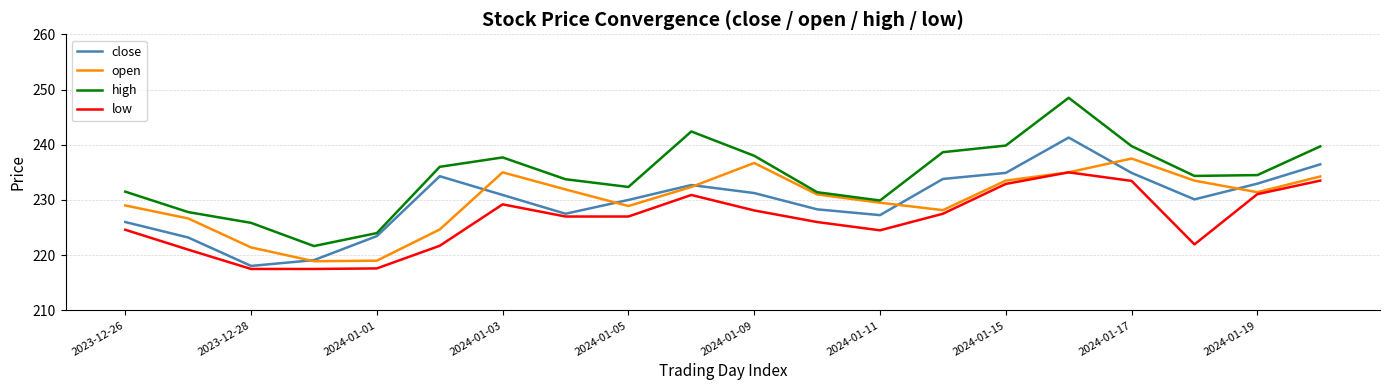

List the series in order of their peak value, lowest first.

low, open, close, high